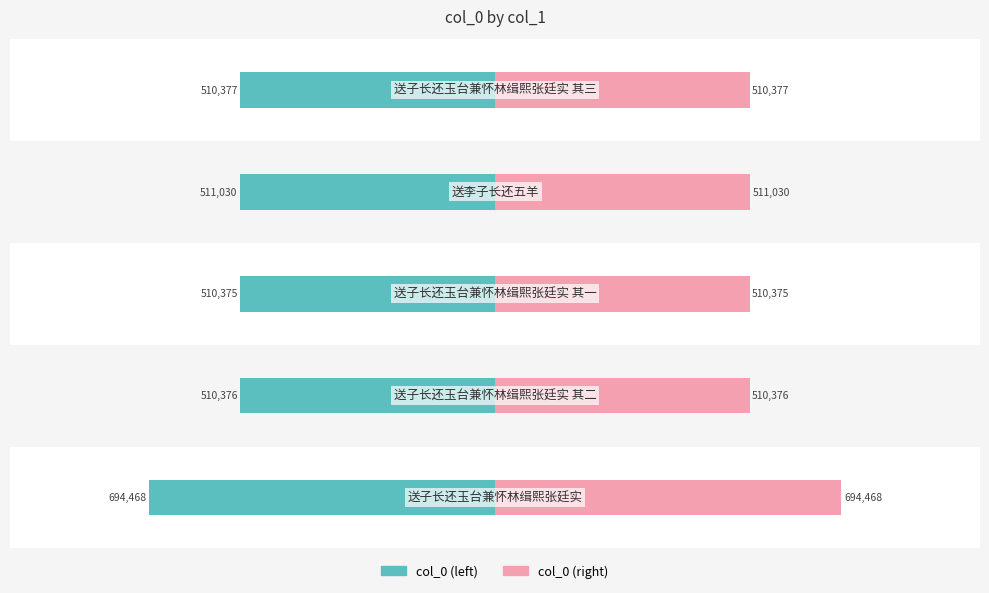

Which series has the widest spread of values?

col_0 (left)